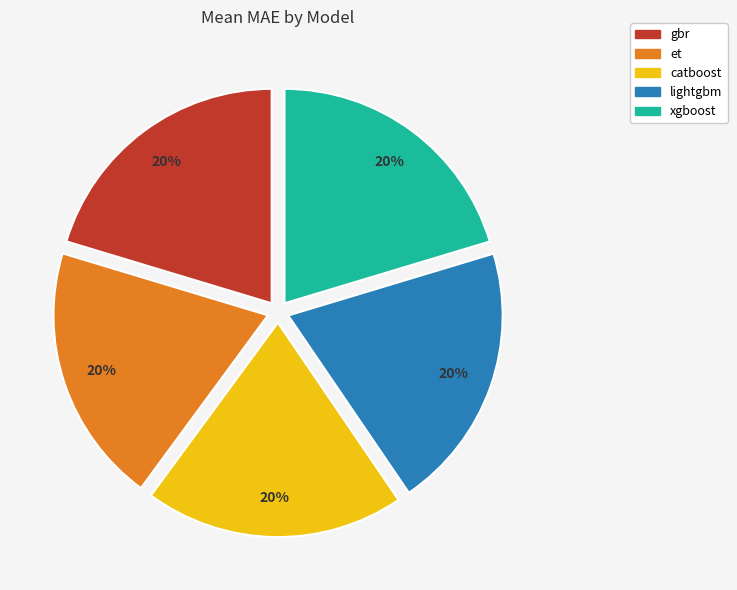

Is there a majority slice in this chart?

No